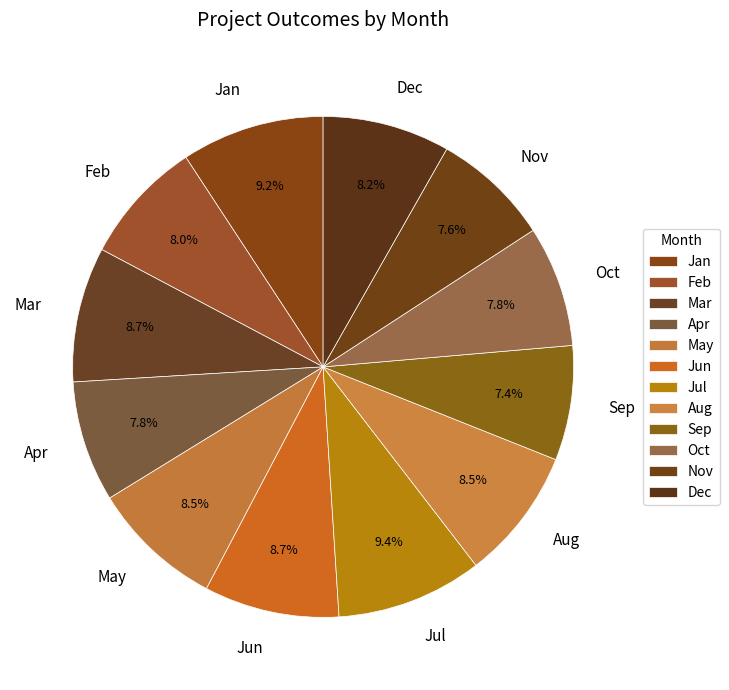

To the nearest percent, what portion does Dec represent?

8%